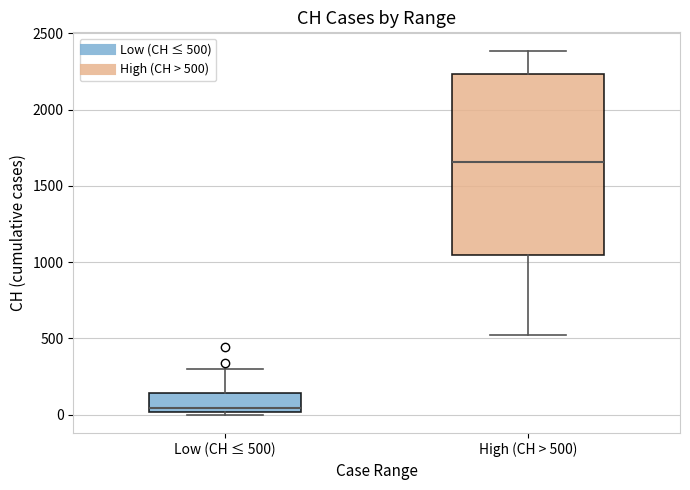

Reading left to right, read every box against the y-axis: the position of its median line, the range the box covers, and the ends of its whiskers. The values are not printed on the chart, so give them approximately, as read against the axis.

Low (CH ≤ 500): median 50, box 0 to 150, whiskers 0 (just below the box's lower edge) to 300
High (CH > 500): median 1650, box 1050 to 2250, whiskers 550 to 2400